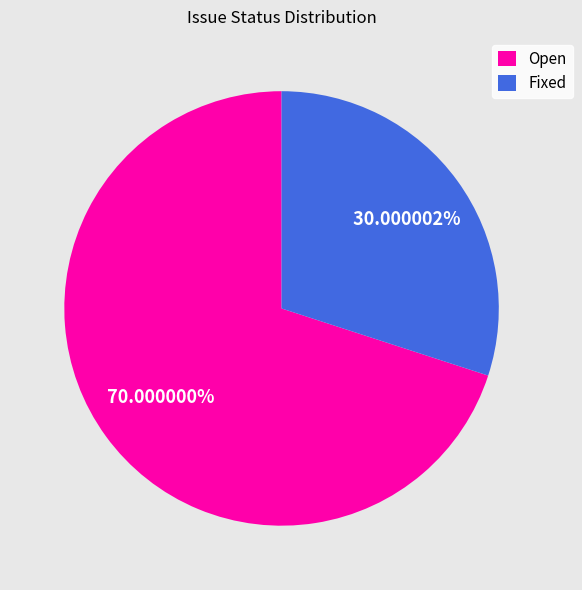

To the nearest percent, what is the average slice percentage?

50%